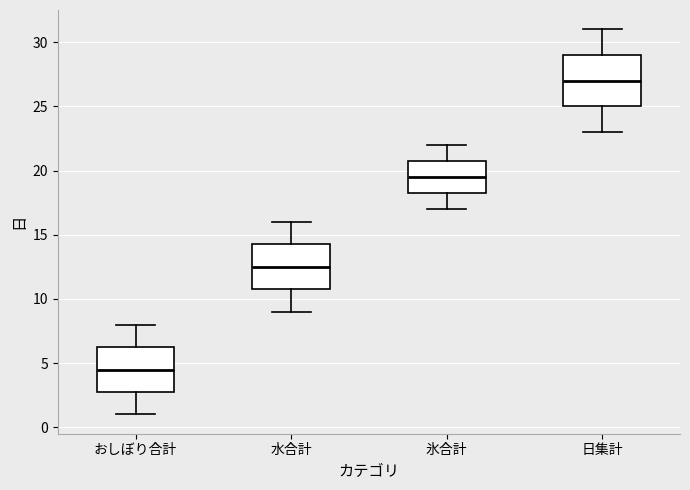

Reading left to right, read every box against the y-axis: the position of its median line, the range the box covers, and the ends of its whiskers. The values are not printed on the chart, so give them approximately, as read against the axis.

おしぼり合計: median 4.5, box 3.0 to 6.5, whiskers 1.0 to 8.0
水合計: median 12.5, box 11.0 to 14.5, whiskers 9.0 to 16.0
氷合計: median 19.5, box 18.5 to 21.0, whiskers 17.0 to 22.0
日集計: median 27.0, box 25.0 to 29.0, whiskers 23.0 to 31.0